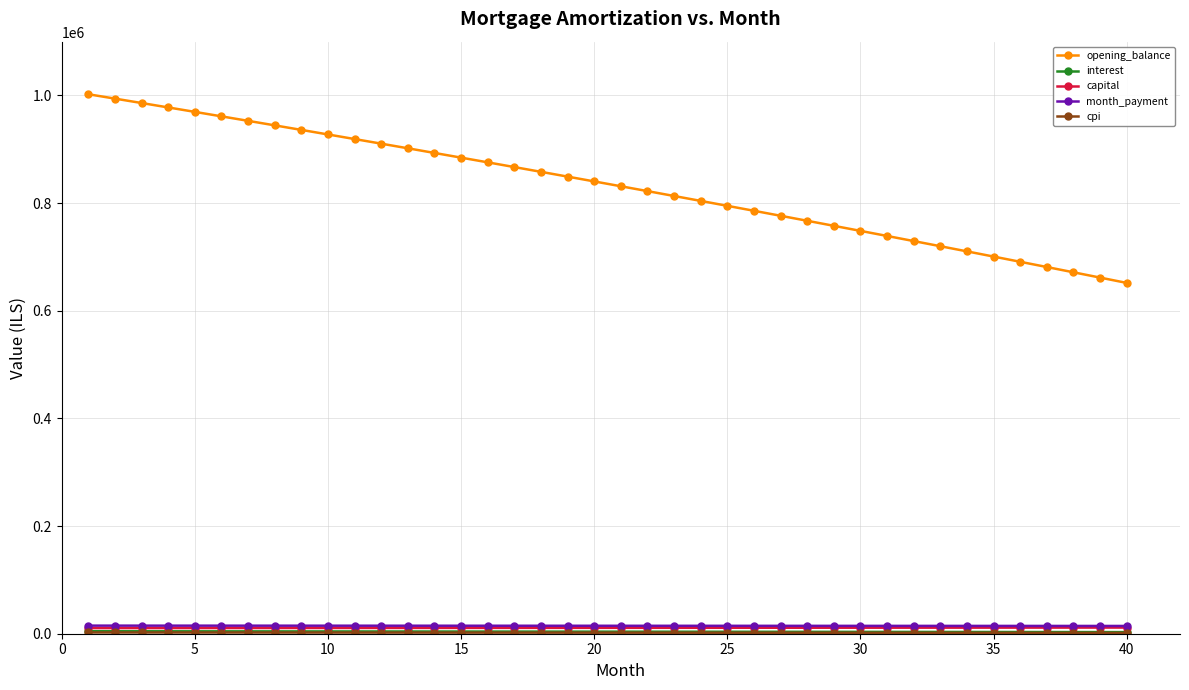

Which series has the largest range (max minus min)?

opening_balance